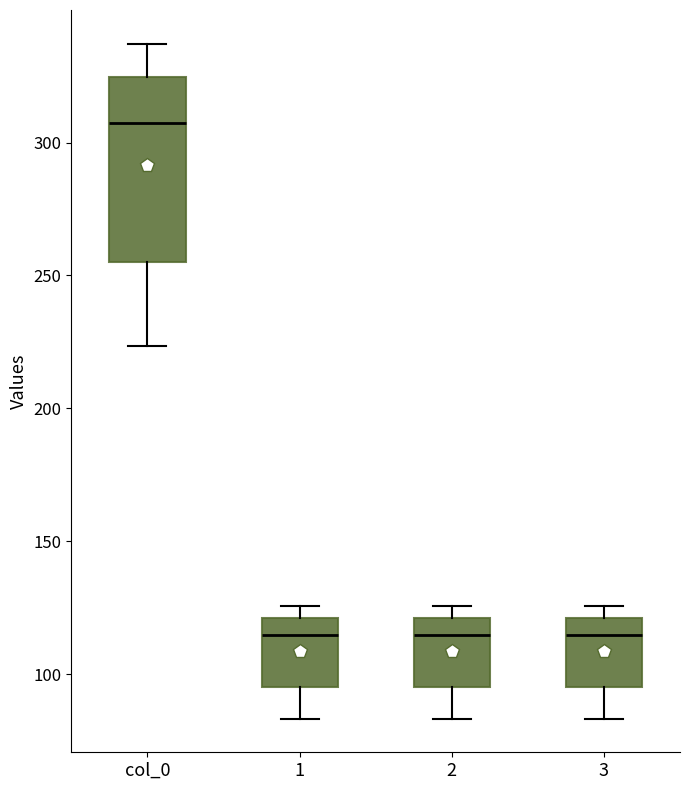

Reading left to right, transcribe this box plot: for each box, give where its median line is, the range the box spans, and where its two whiskers end, as read against the y-axis. The values are not printed on the chart, so give them approximately, as read against the axis.

col_0: median 305, box 255 to 325, whiskers 225 to 335
1: median 115, box 95 to 120, whiskers 85 to 125
2: median 115, box 95 to 120, whiskers 85 to 125
3: median 115, box 95 to 120, whiskers 85 to 125